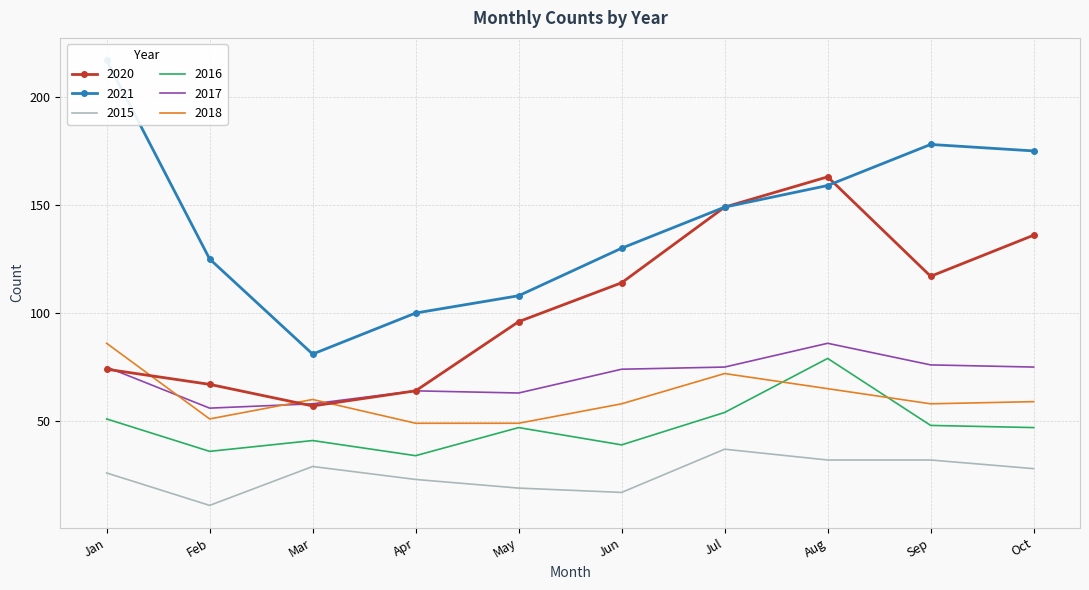

Reading left to right, what are all the values shown in this chart?

2020: 74	67	57	64	96	114	149	163	117	136
2021: 217	125	81	100	108	130	149	159	178	175
2015: 26	11	29	23	19	17	37	32	32	28
2016: 51	36	41	34	47	39	54	79	48	47
2017: 75	56	58	64	63	74	75	86	76	75
2018: 86	51	60	49	49	58	72	65	58	59